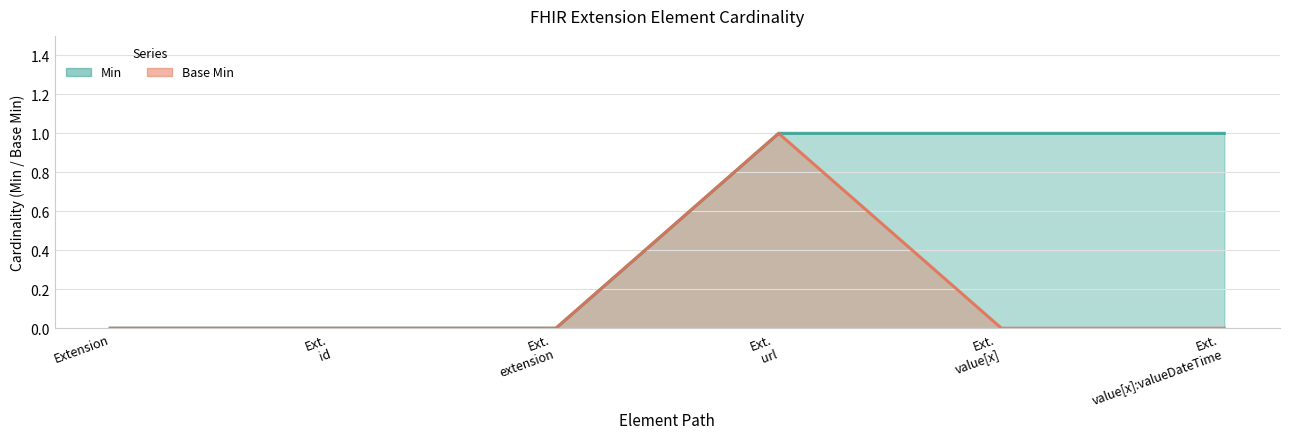

What is the difference between the maximum and minimum values in the Min series?

1